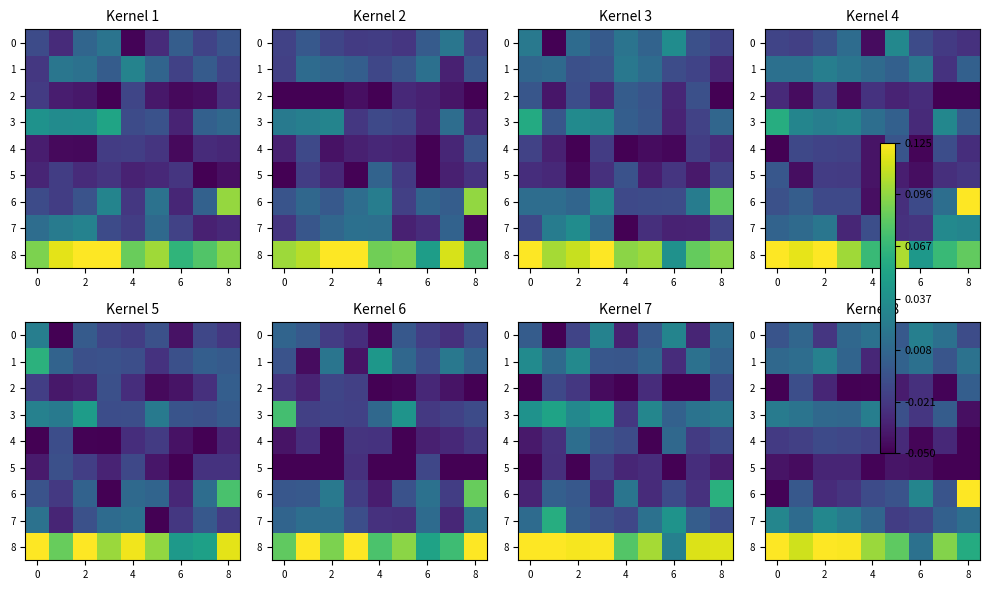

What is the spread (max minus min) of values at 8?

0.1